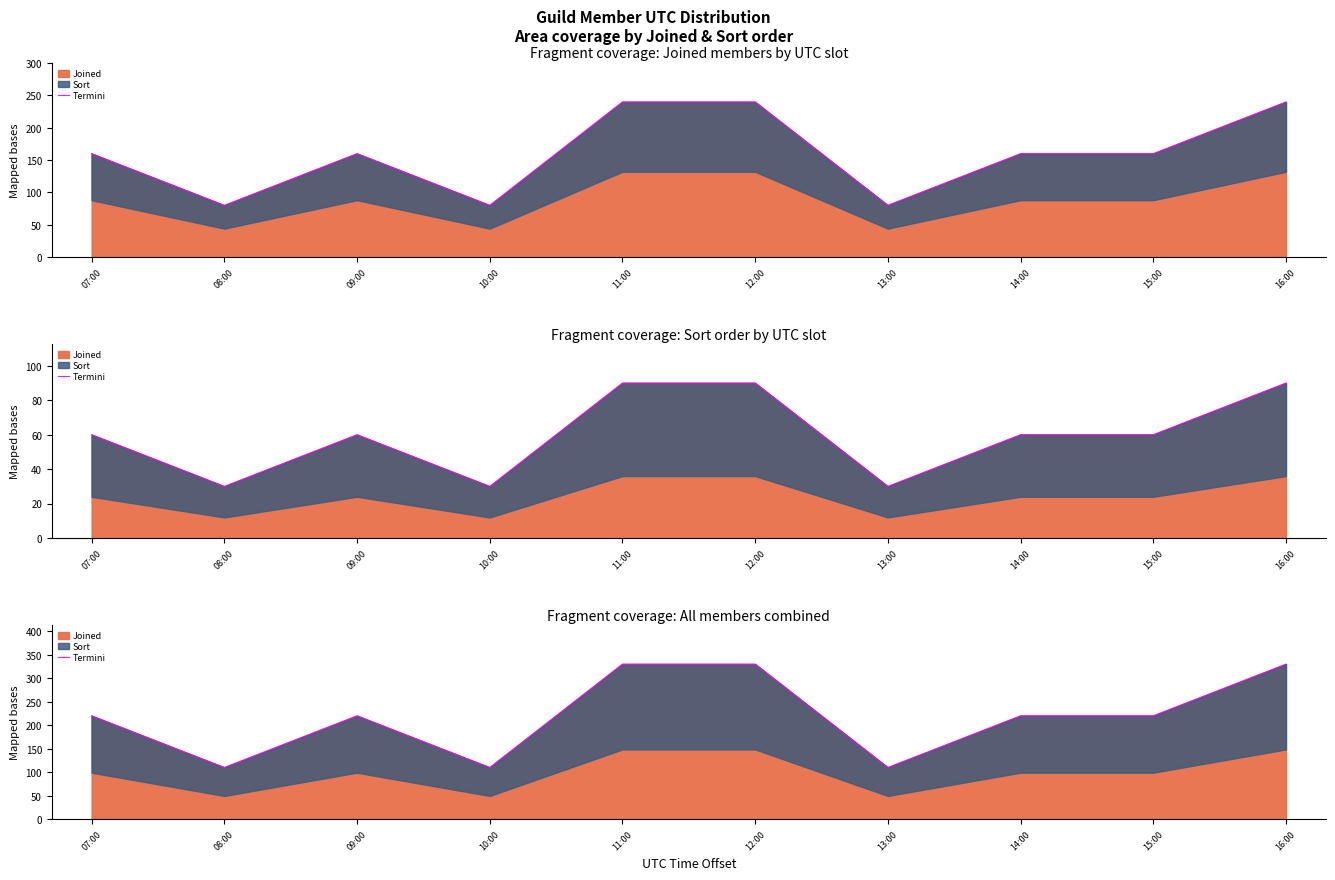

The value at 09:00 is 72. True or false?

False